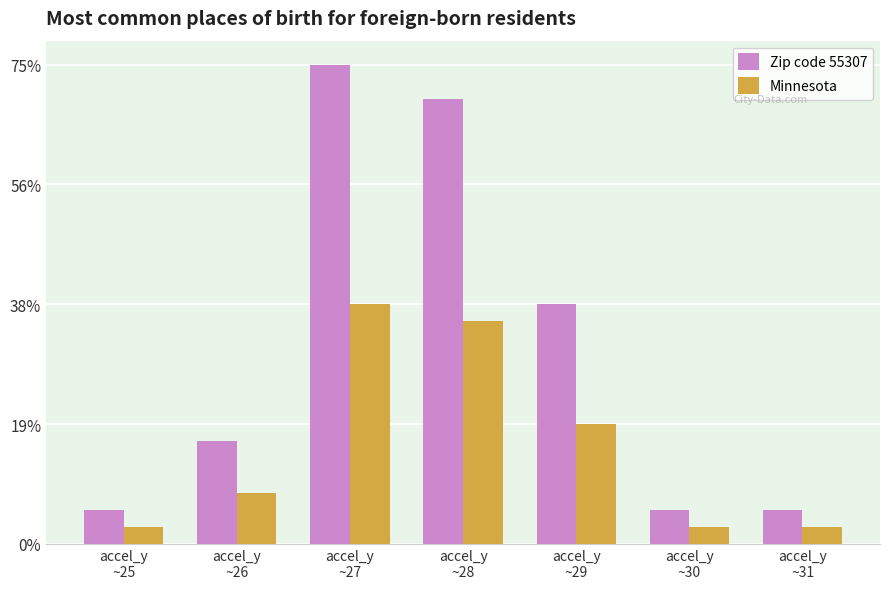

What is the label of the 3rd bar from the right?

accel_y
~29